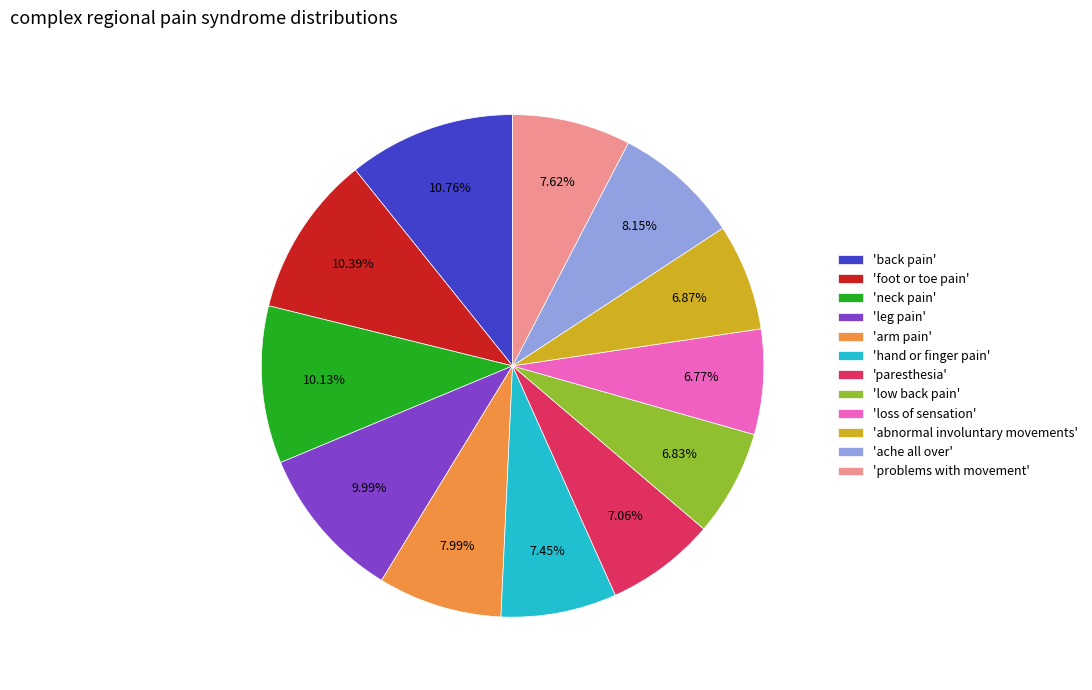

Do 'abnormal involuntary movements' and 'loss of sensation' together represent more than half of the pie?

No